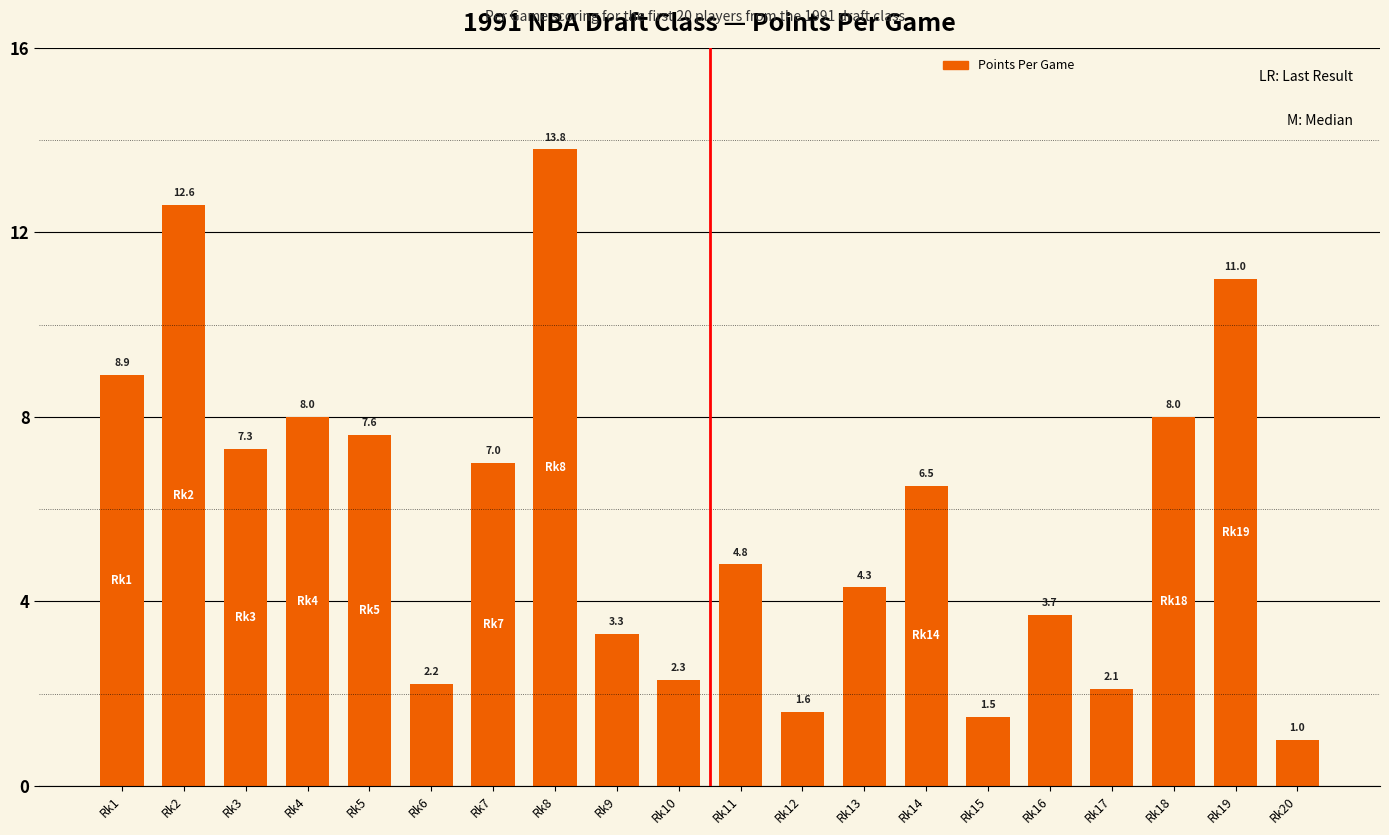

How many data points are less than 6?

10